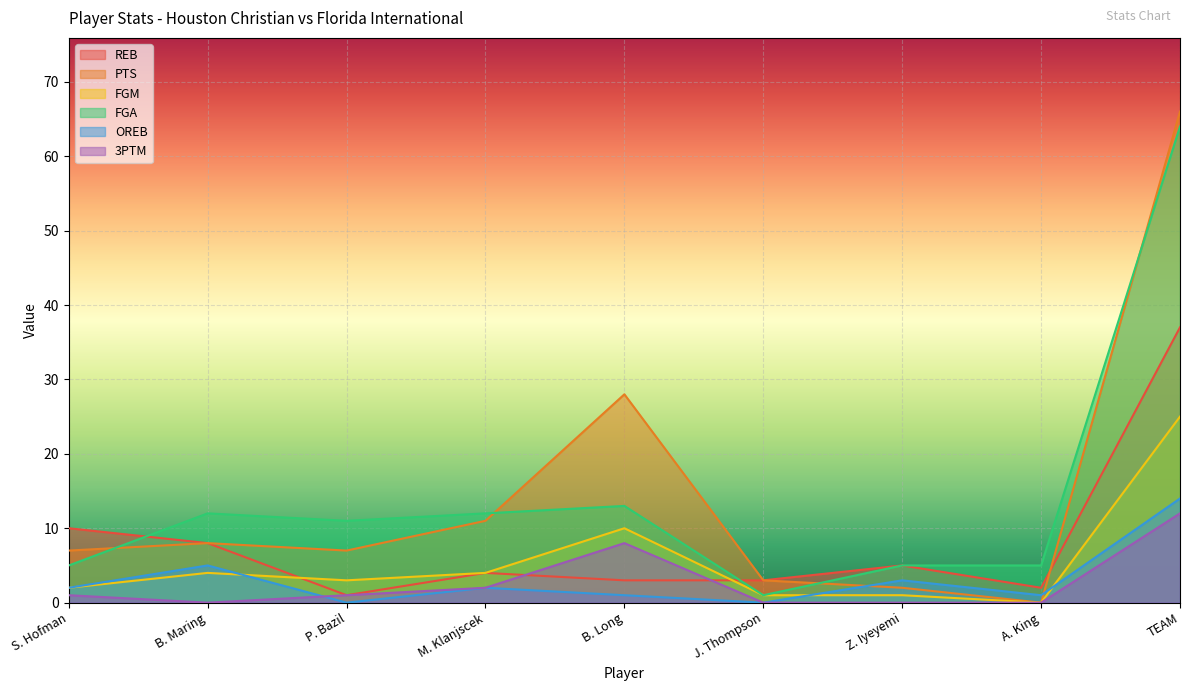

What is the difference between the second highest and minimum values in the 3PTM series?

8